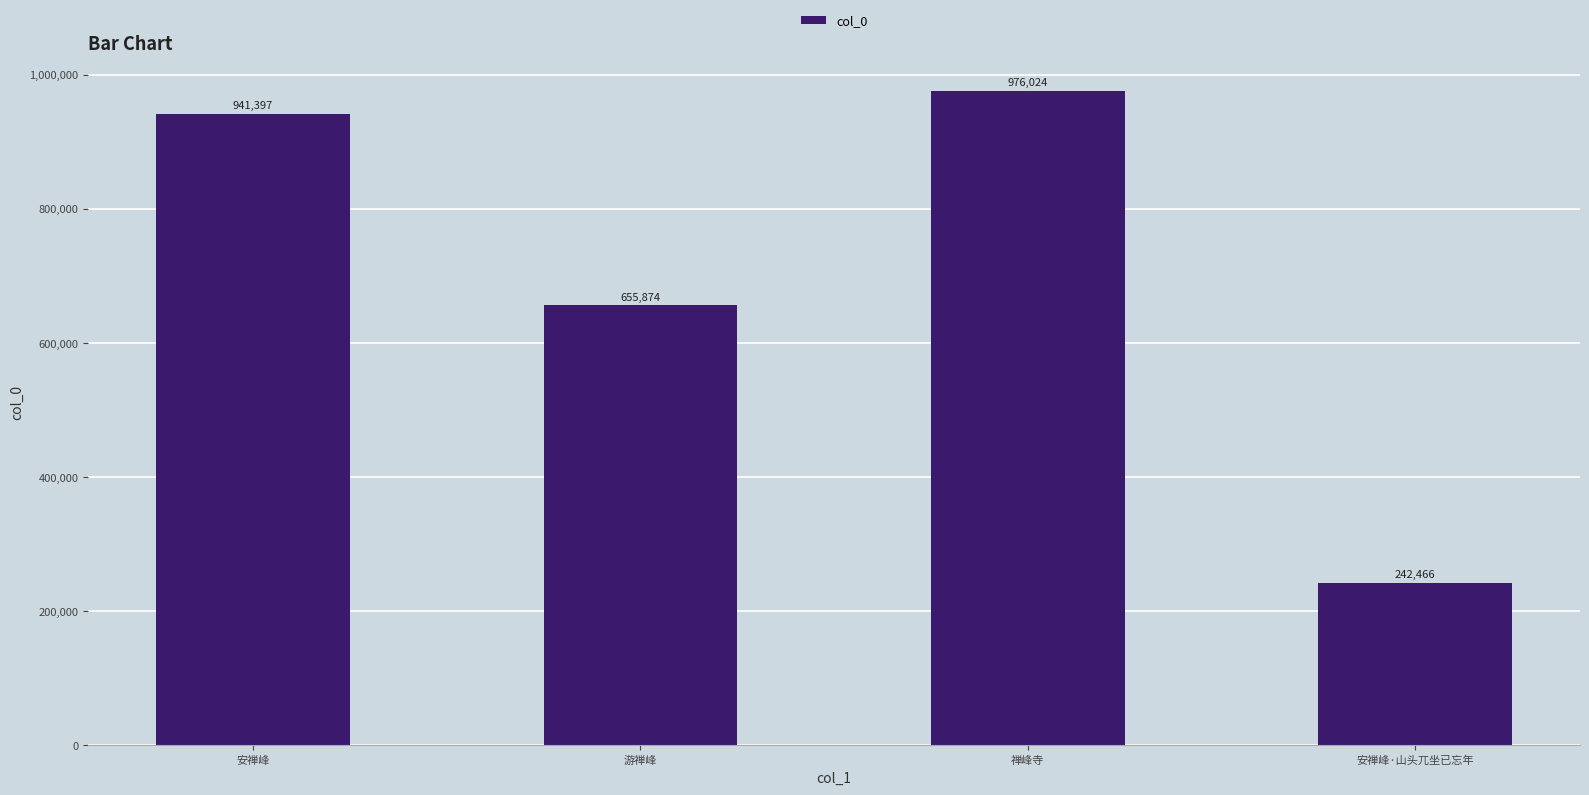

What is the value of the 1st bar from the left?

941397